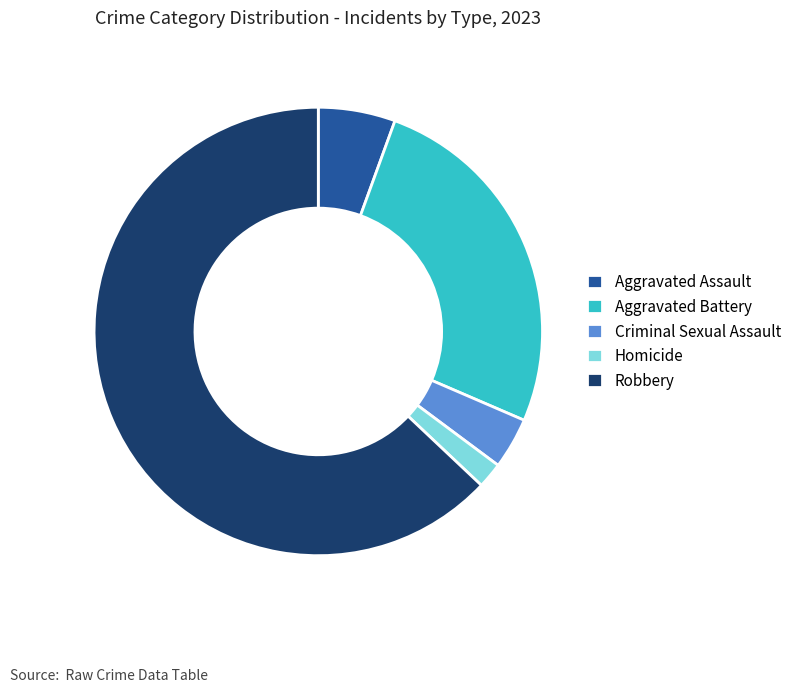

How many slices are in this pie chart?

5